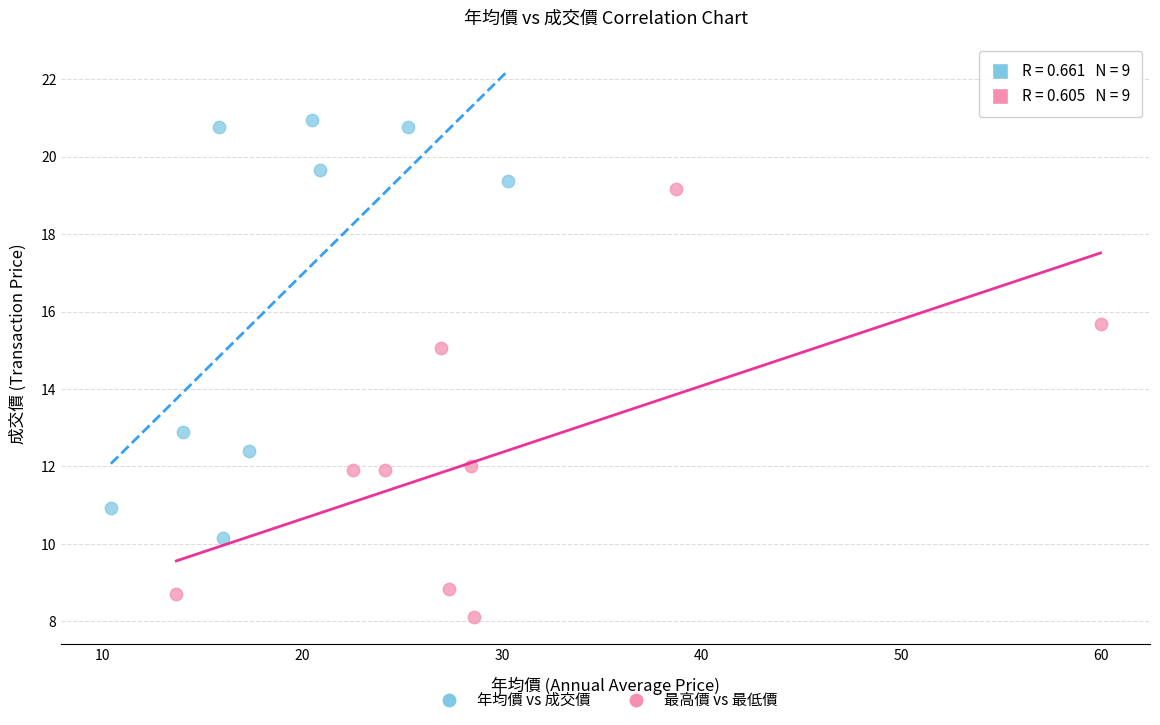

Which series contains the highest Y value?

年均價 vs 成交價